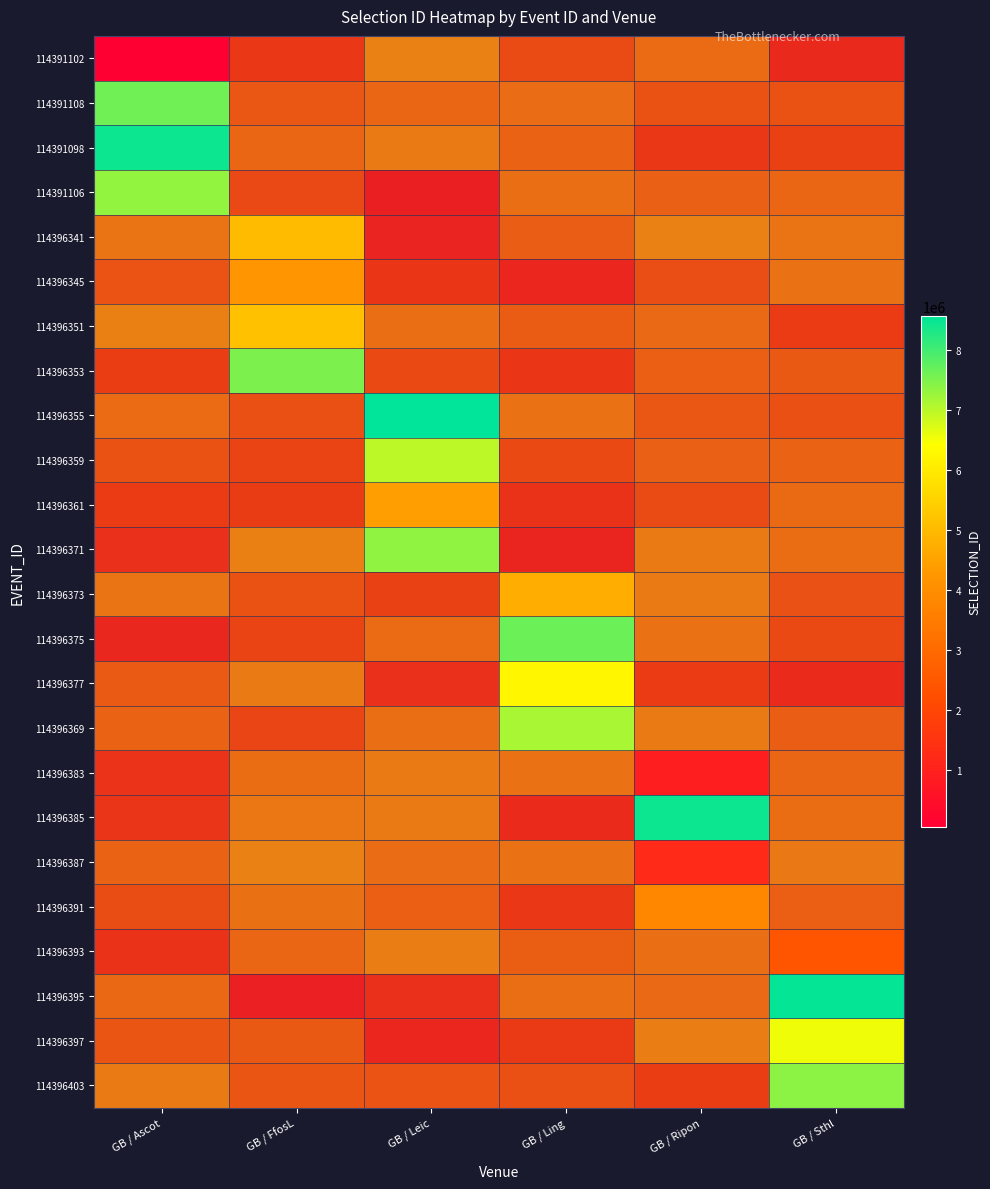

The row_8 series shows nan at GB / Ascot. True or false?

False